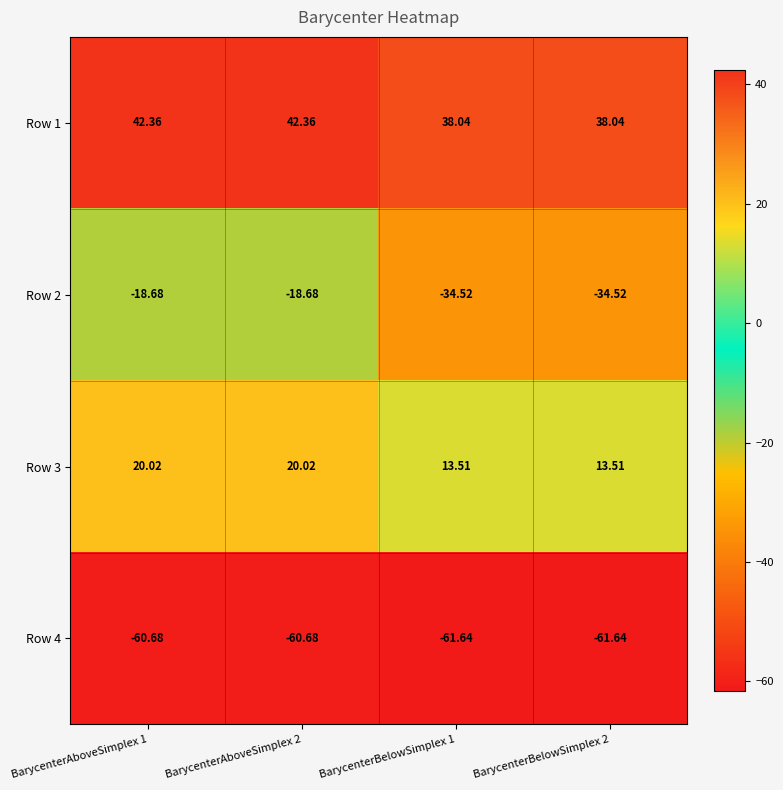

Rank the series by their maximum value, from highest to lowest.

Row 1, Row 3, Row 2, Row 4